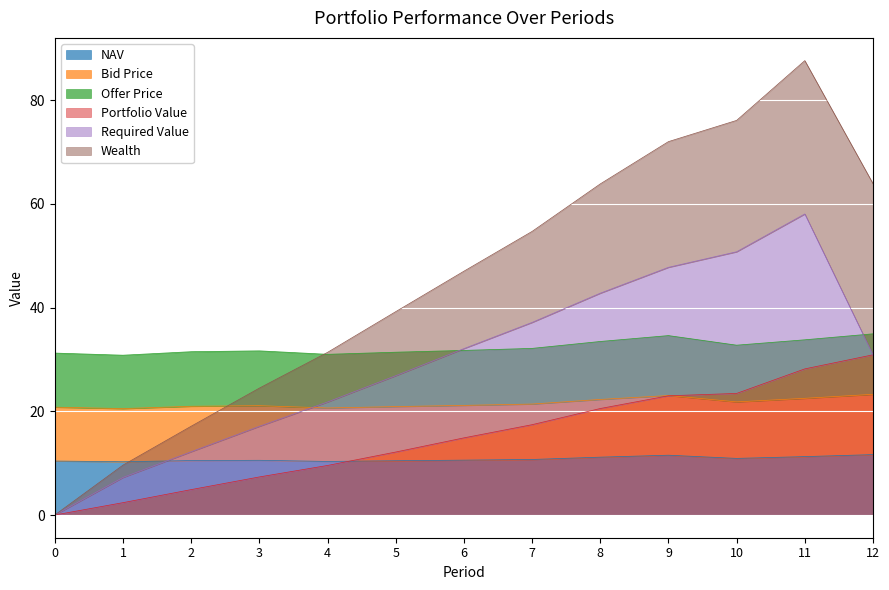

Is the value of NAV at 8 greater than the value of Bid Price at 9?

No